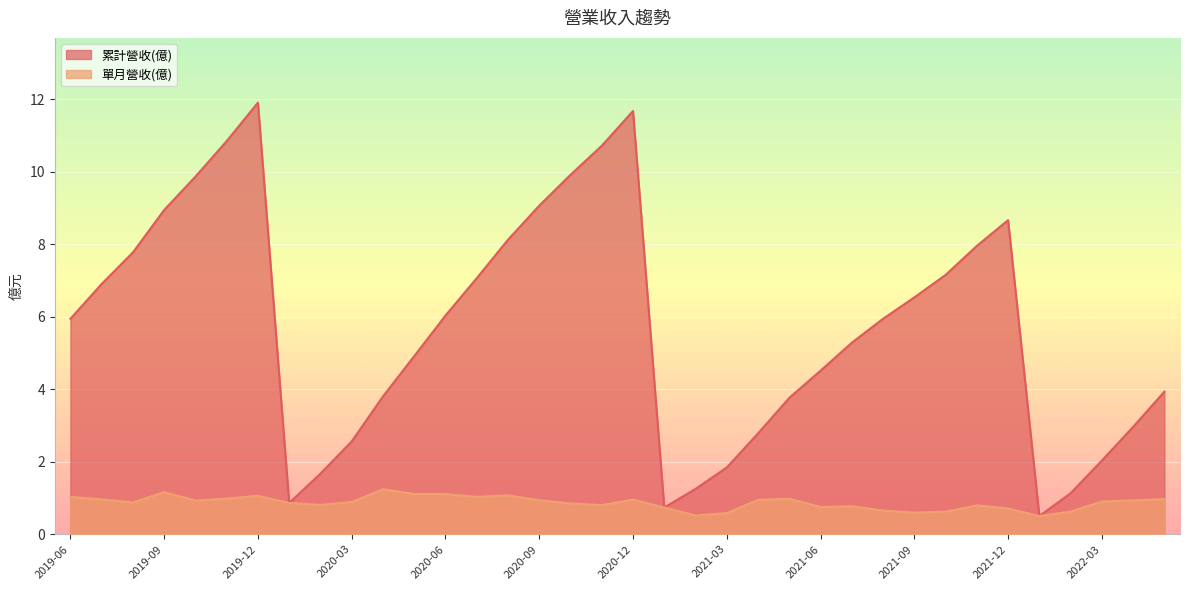

True or false: 累計營收(億) has a value of 11.9 at 2019-12.

True